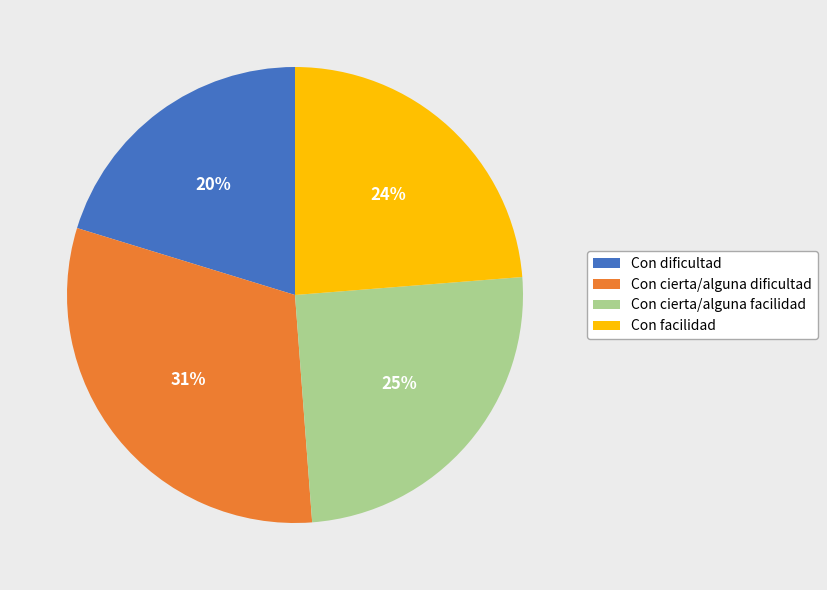

To the nearest percent, what is the average slice percentage?

25%